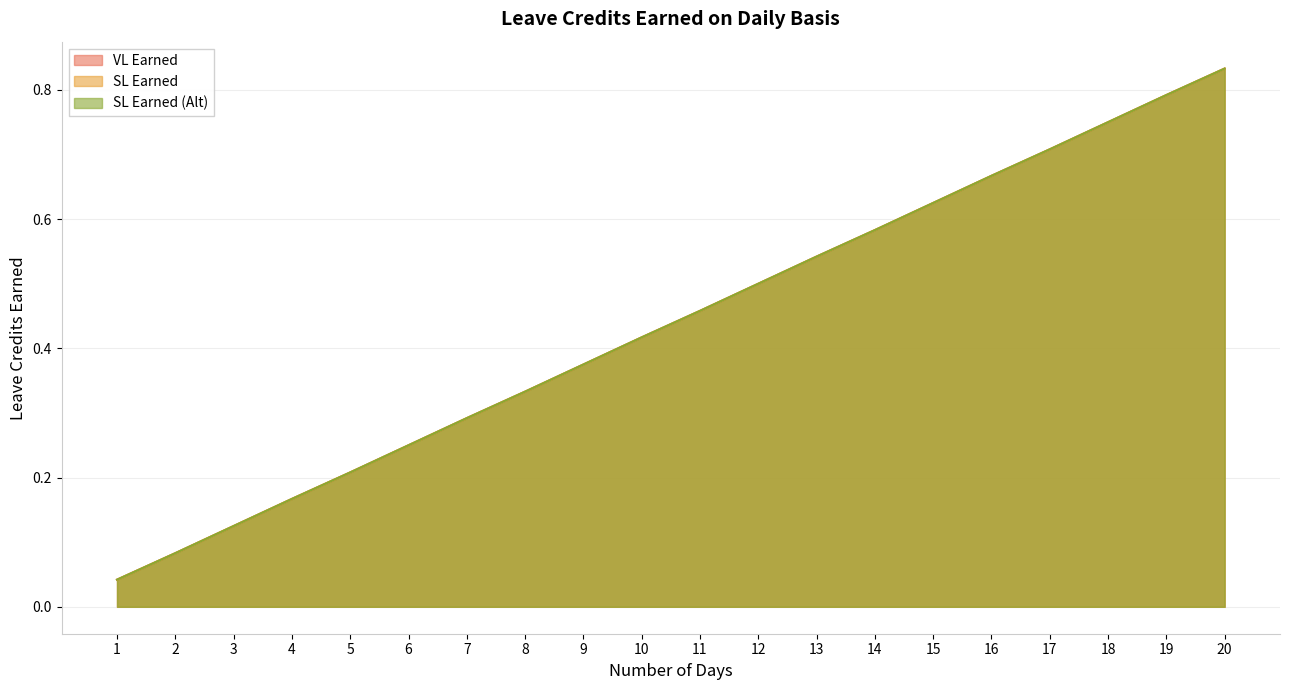

Reading left to right, transcribe all the data shown in this chart.

VL Earned: 1=0.0	2=0.1	3=0.1	4=0.2	5=0.2	6=0.2	7=0.3	8=0.3	9=0.4	10=0.4	11=0.5	12=0.5	13=0.5	14=0.6	15=0.6	16=0.7	17=0.7	18=0.8	19=0.8	20=0.8
SL Earned: 1=0.0	2=0.1	3=0.1	4=0.2	5=0.2	6=0.2	7=0.3	8=0.3	9=0.4	10=0.4	11=0.5	12=0.5	13=0.5	14=0.6	15=0.6	16=0.7	17=0.7	18=0.8	19=0.8	20=0.8
SL Earned (Alt): 1=0.0	2=0.1	3=0.1	4=0.2	5=0.2	6=0.2	7=0.3	8=0.3	9=0.4	10=0.4	11=0.5	12=0.5	13=0.5	14=0.6	15=0.6	16=0.7	17=0.7	18=0.8	19=0.8	20=0.8